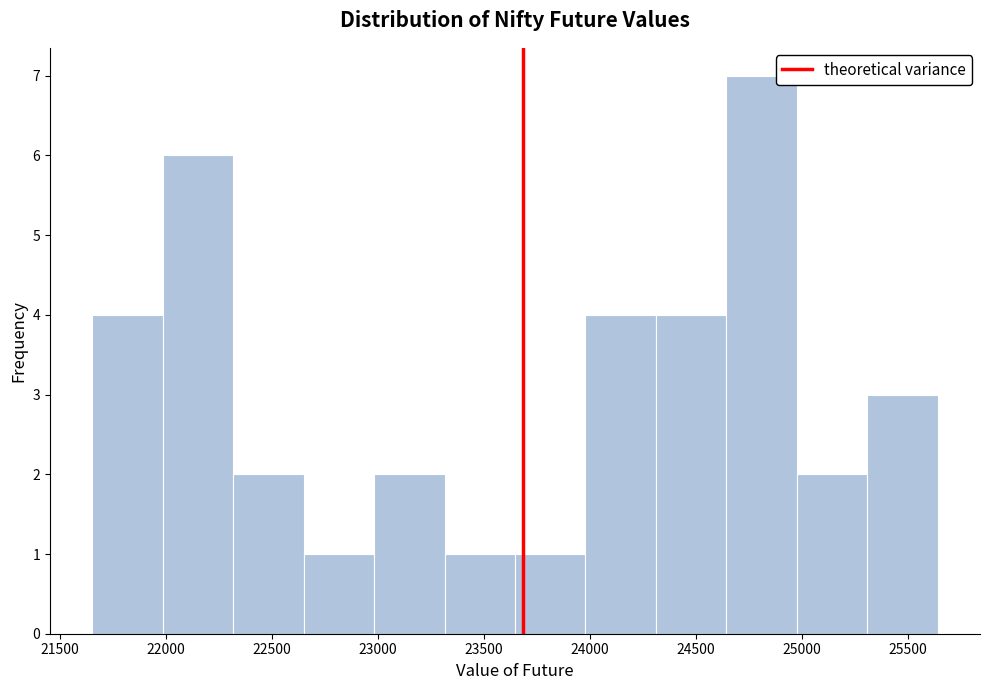

Reading left to right, transcribe this chart: for each bar, give the range it covers on the x-axis and its height. Neither the bar edges nor the heights are printed on the chart, so give them approximately, as read against the axes.

21650 to 22000: 4
22000 to 22300: 6
22300 to 22650: 2
22650 to 23000: 1
23000 to 23300: 2
23300 to 23650: 1
23650 to 24000: 1
24000 to 24300: 4
24300 to 24650: 4
24650 to 25000: 7
25000 to 25300: 2
25300 to 25650: 3